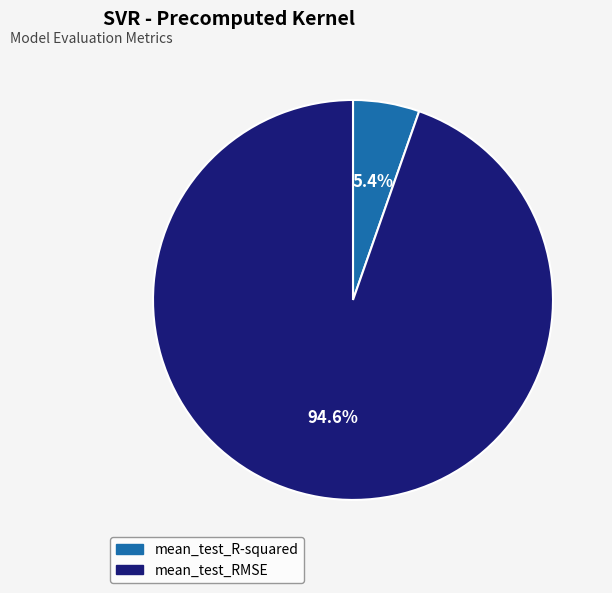

What is the total percentage of mean_test_RMSE and mean_test_R-squared?

100.0%